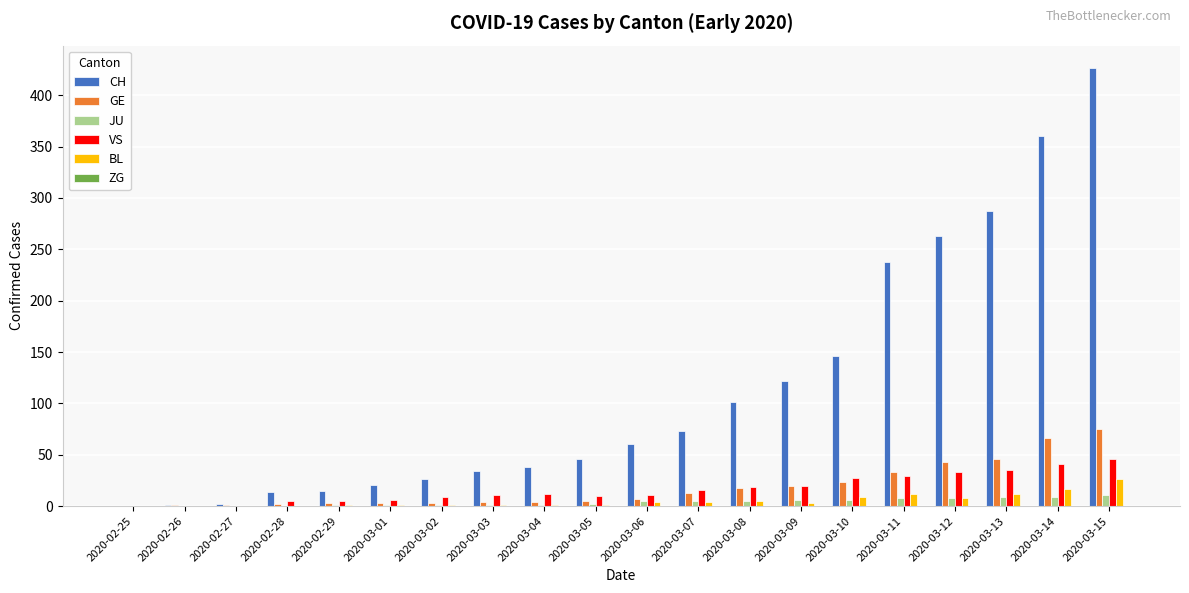

Are the bars horizontal?

No